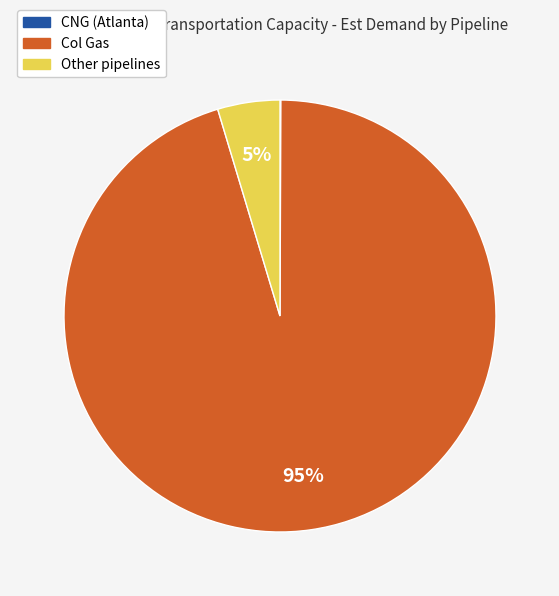

Do Other and Col Gas together represent more than half of the pie?

Yes